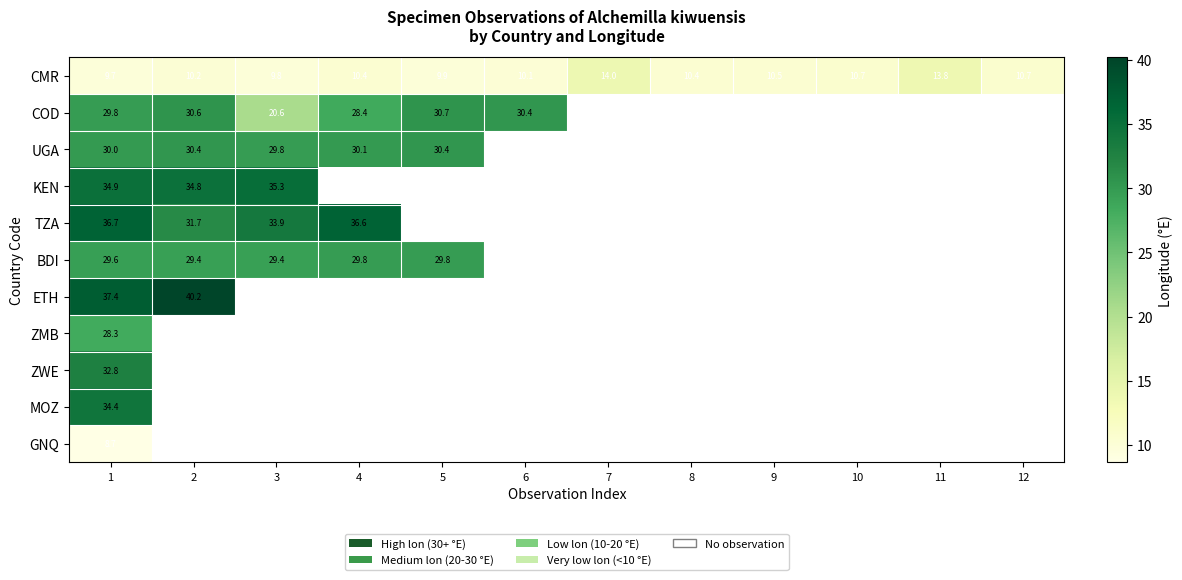

True or false: COD has a value of 29.8 at 1.

True